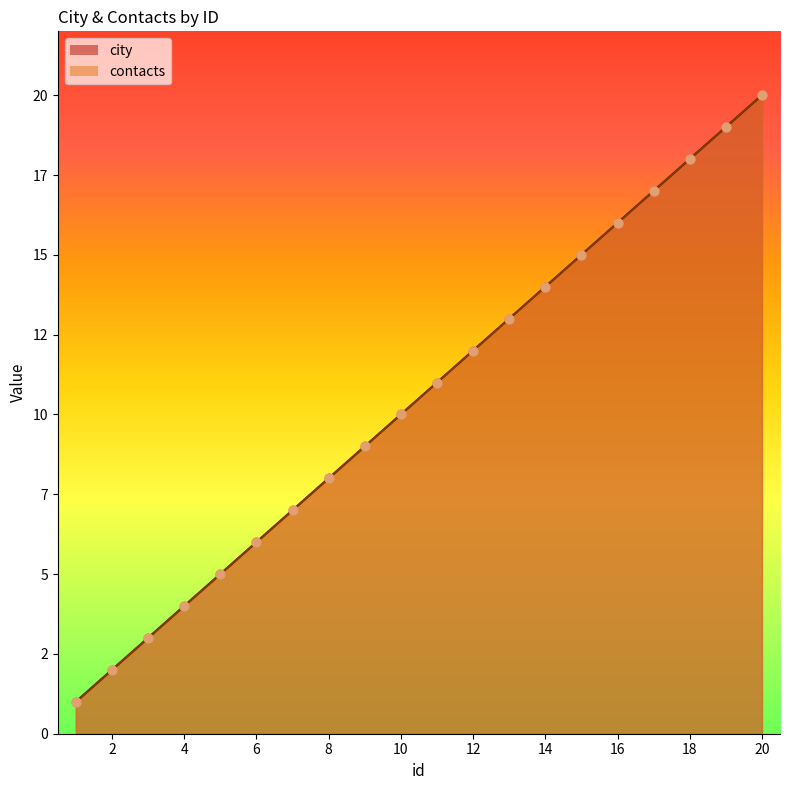

Is the value of contacts at 10 greater than the value of city at 13?

No